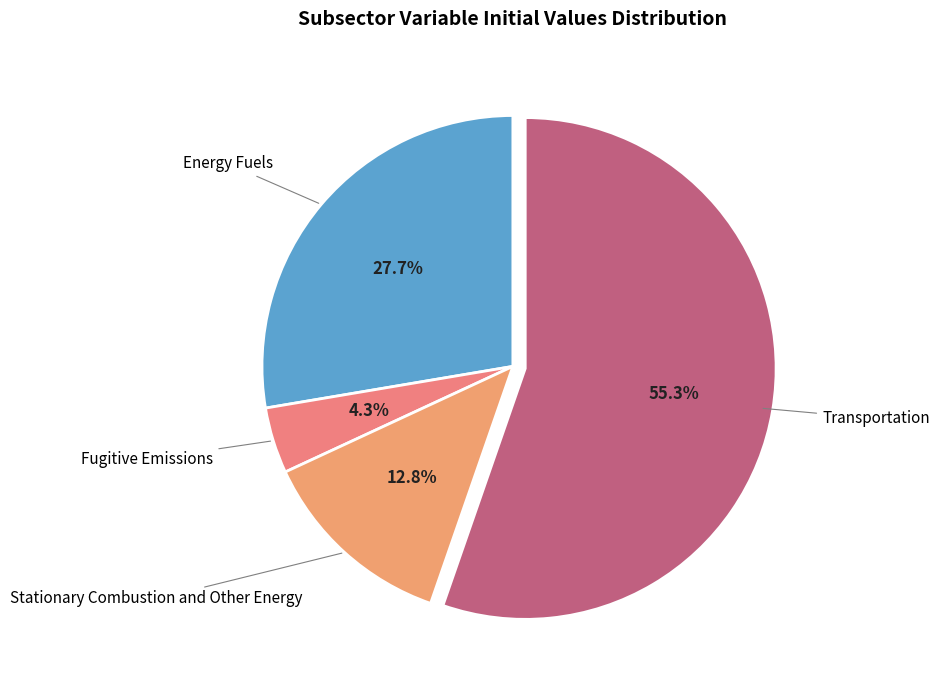

Is the sum of Stationary Combustion and Other Energy and Transportation greater than half?

Yes